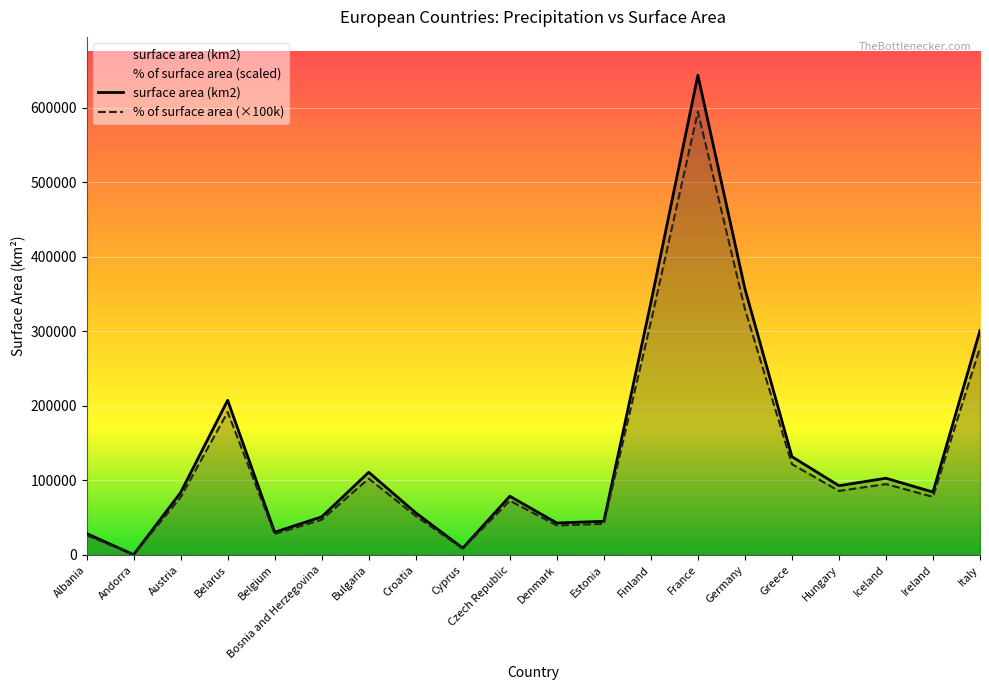

What is the label of the 11th point from the right?

Czech Republic